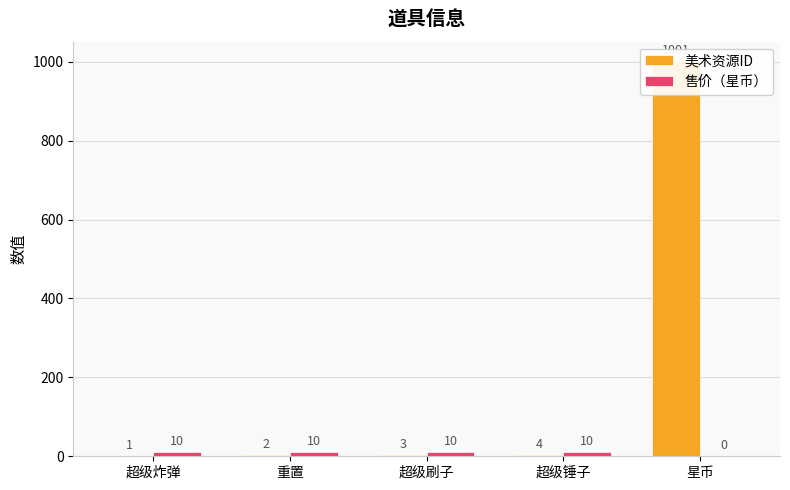

Rank the series by their maximum value, from lowest to highest.

售价（星币）, 美术资源ID